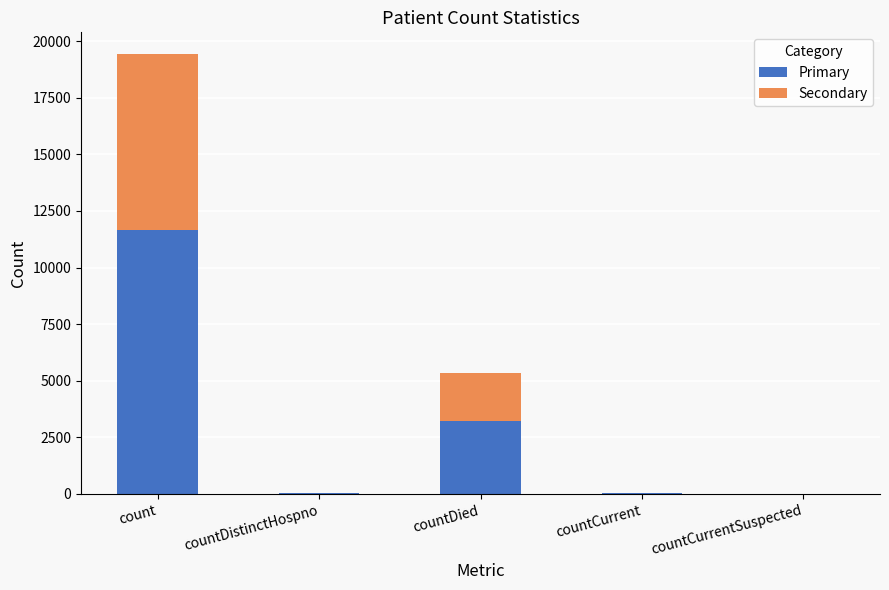

What is the sum of all Primary values?

14925.0